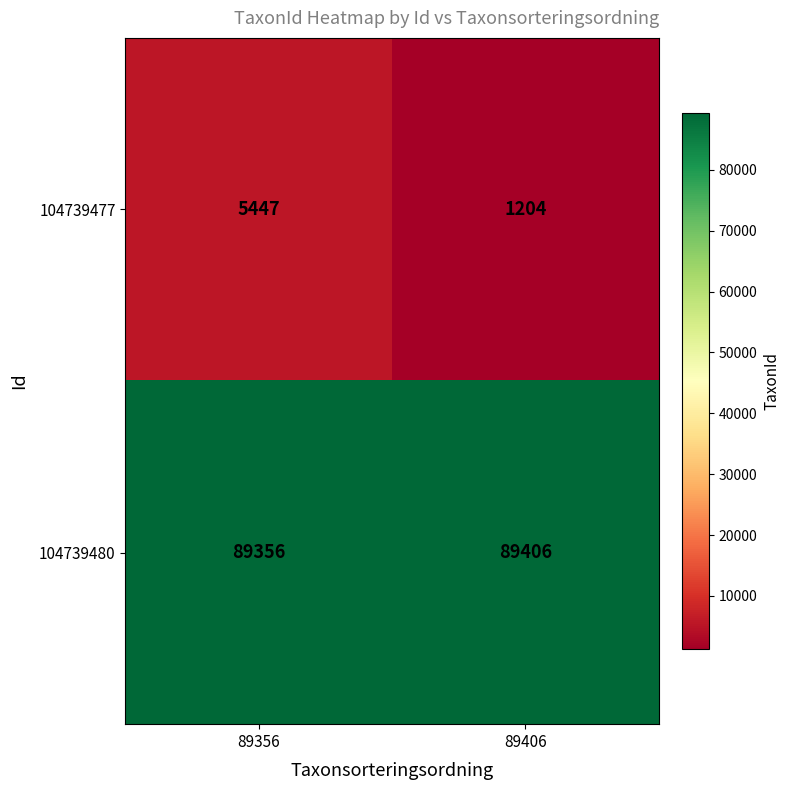

What is the difference between the 104739477 values at 89406 and 89356?

4243